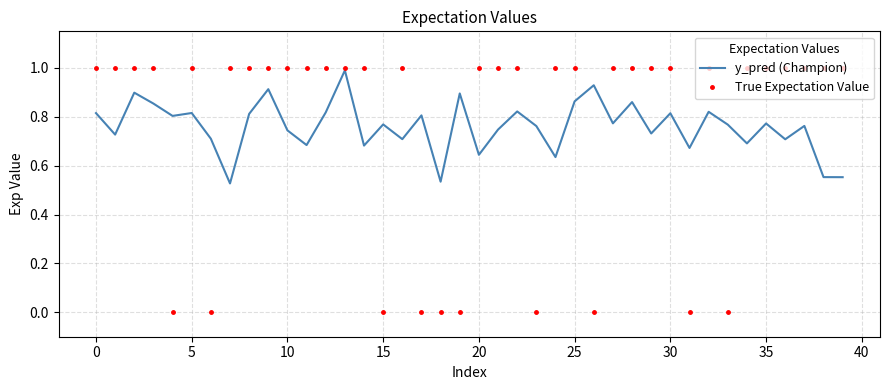

True or false: True Expectation Value and y_pred (Champion) intersect in this chart.

True